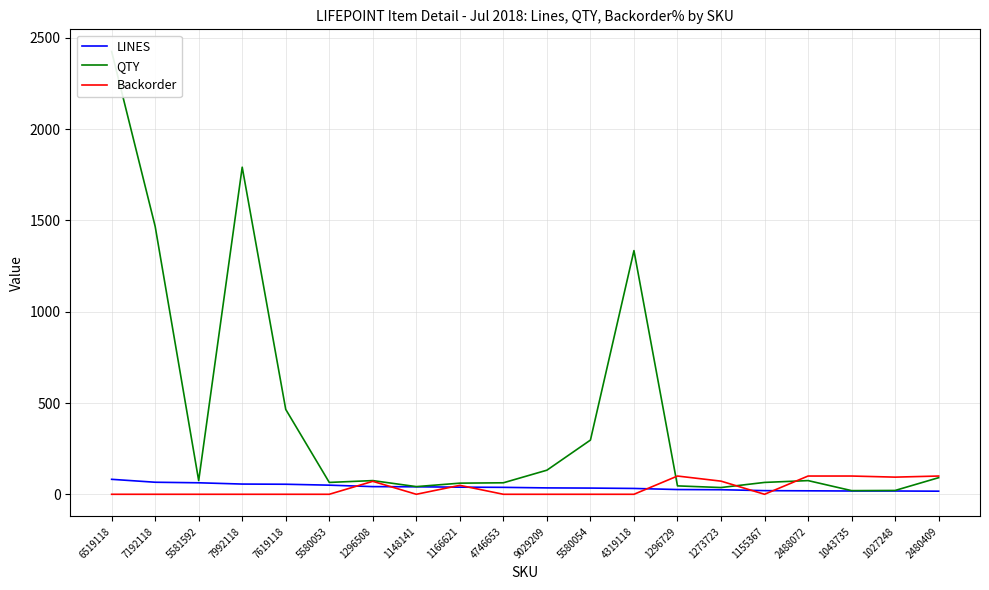

Where do Backorder and LINES first cross each other?

5580053 and 1296508